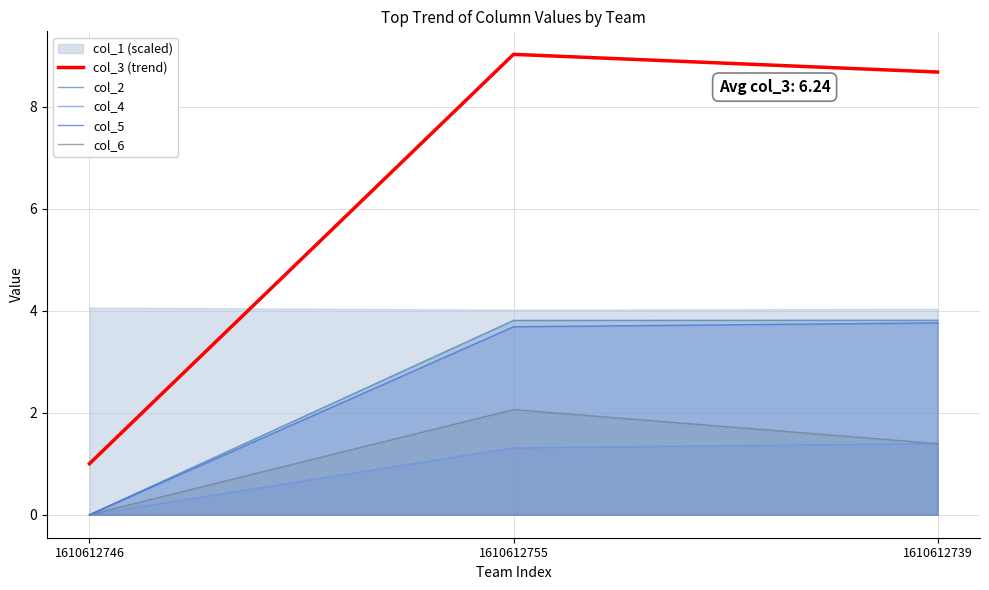

At how many categories does at least one series exceed 6?

2